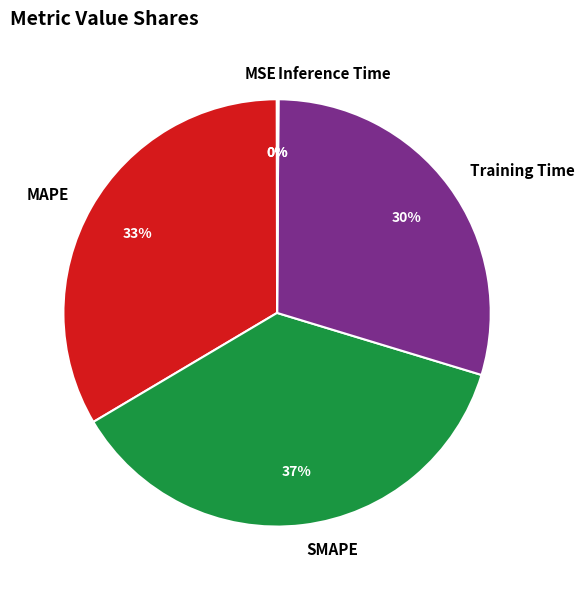

Combined, do MAPE and SMAPE account for over 50%?

Yes